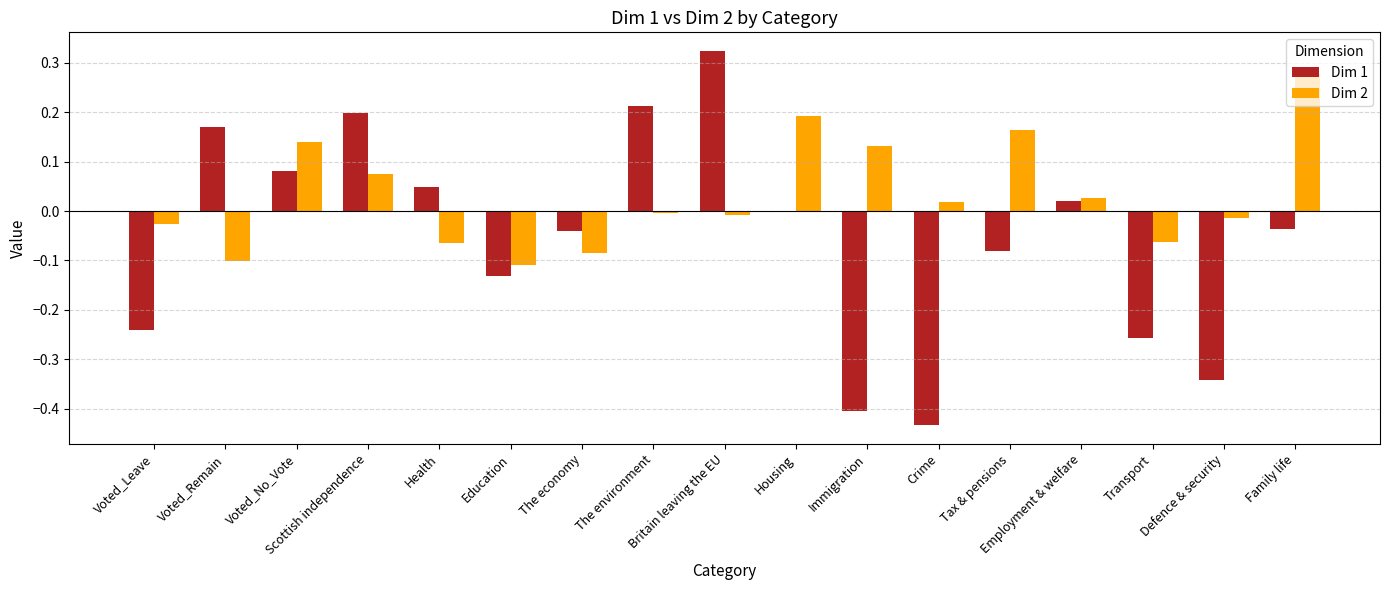

How many categories are shown in the chart?

17